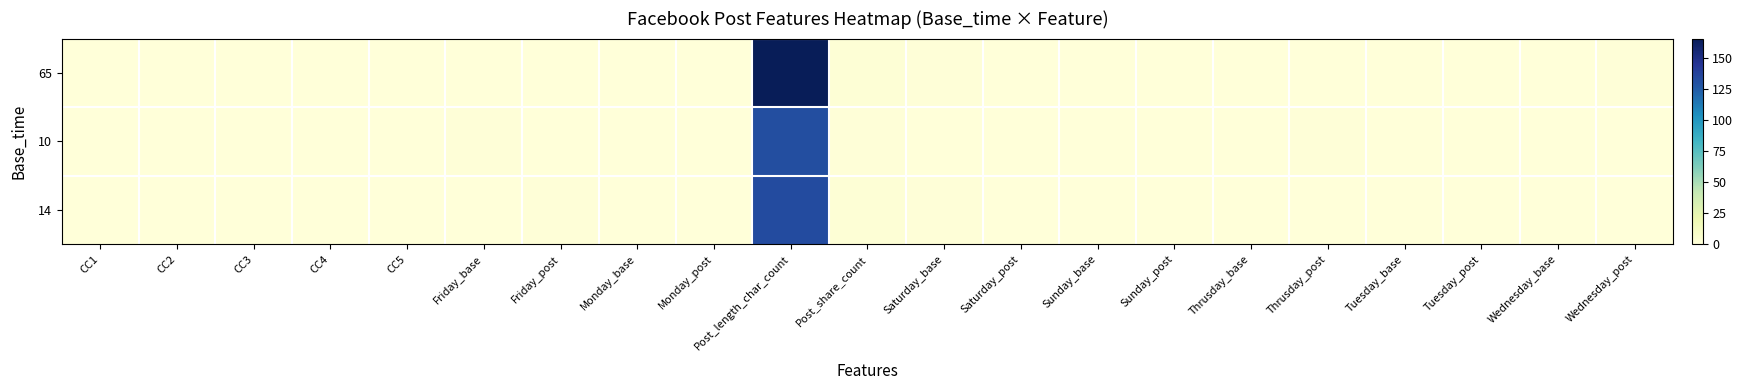

Which series changed the most between Saturday_base and Tuesday_base?

65